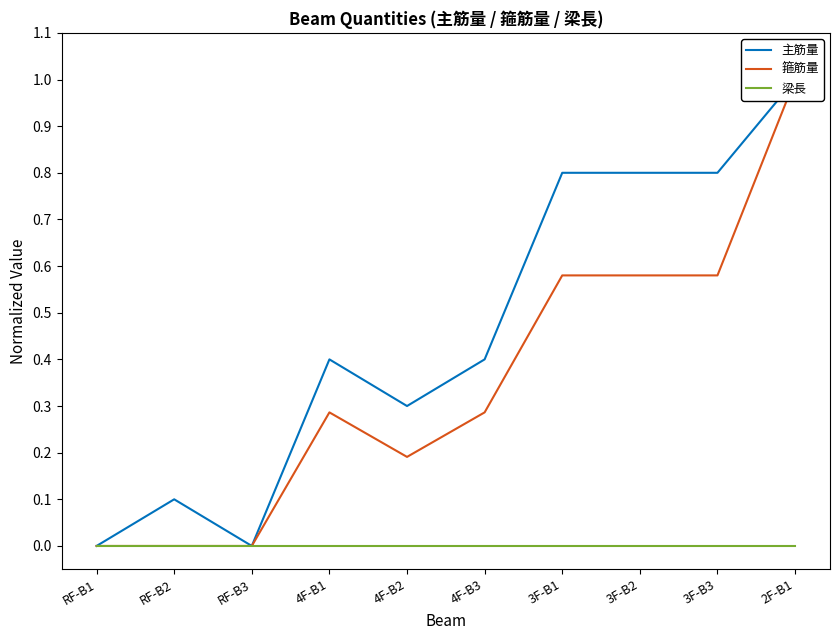

How many data points does each series have?

10